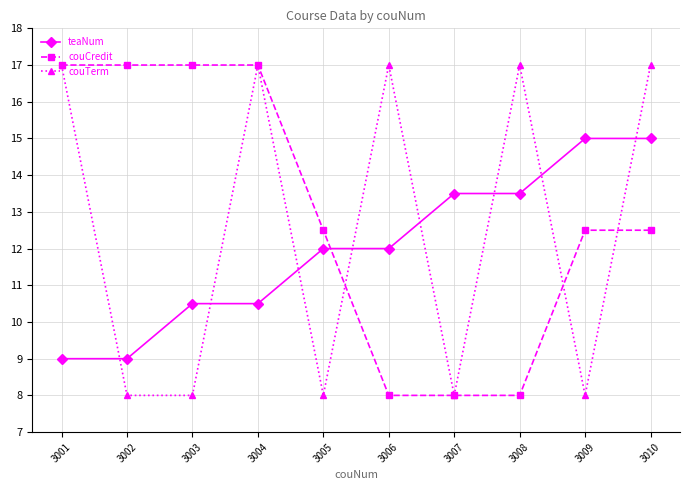

Is the value of teaNum at 3002 greater than the value of couCredit at 3005?

No